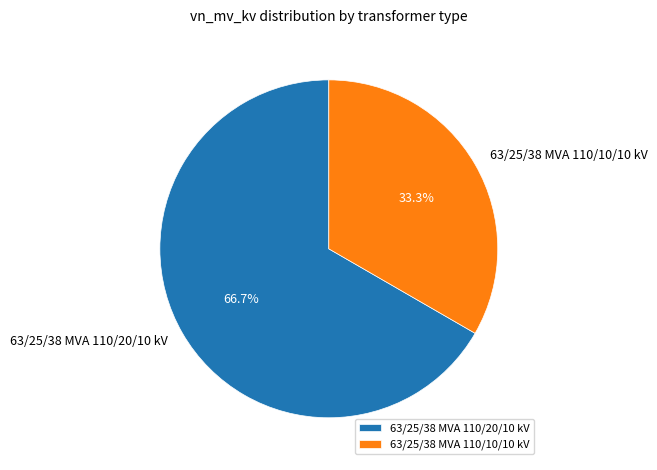

To the nearest percent, what is the average slice percentage?

50%